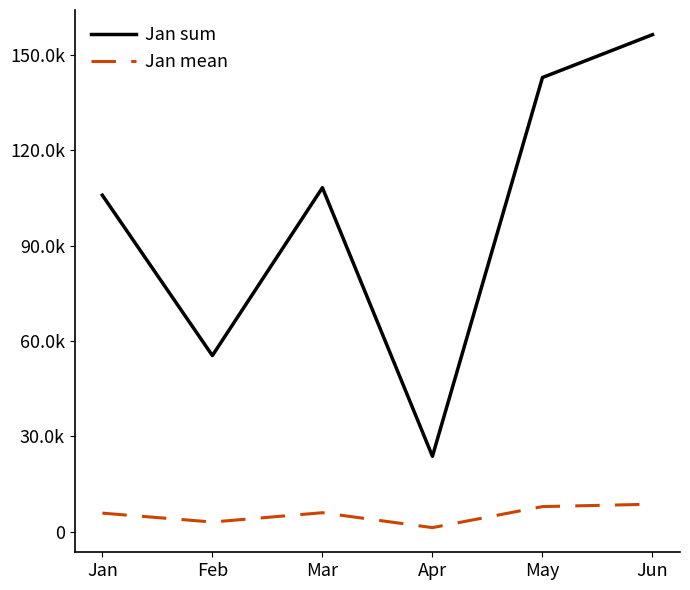

List the series in order of their overall mean, highest first.

Jan sum, Jan mean